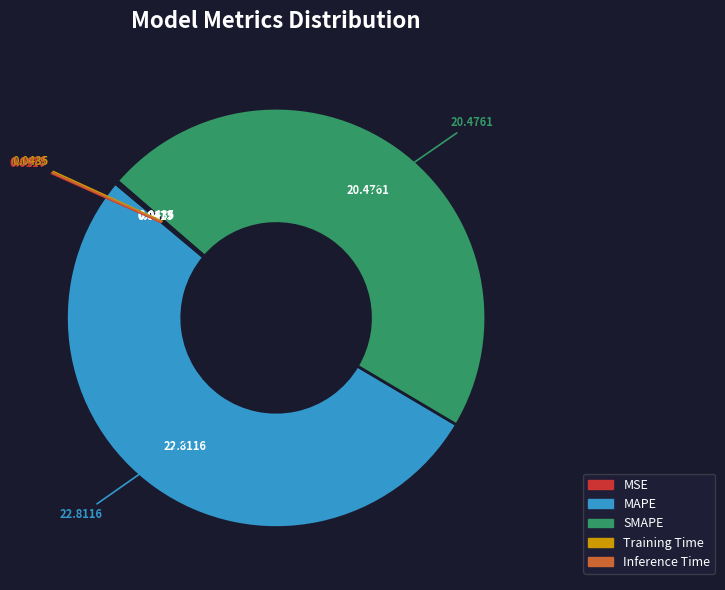

What is the majority slice?

MAPE